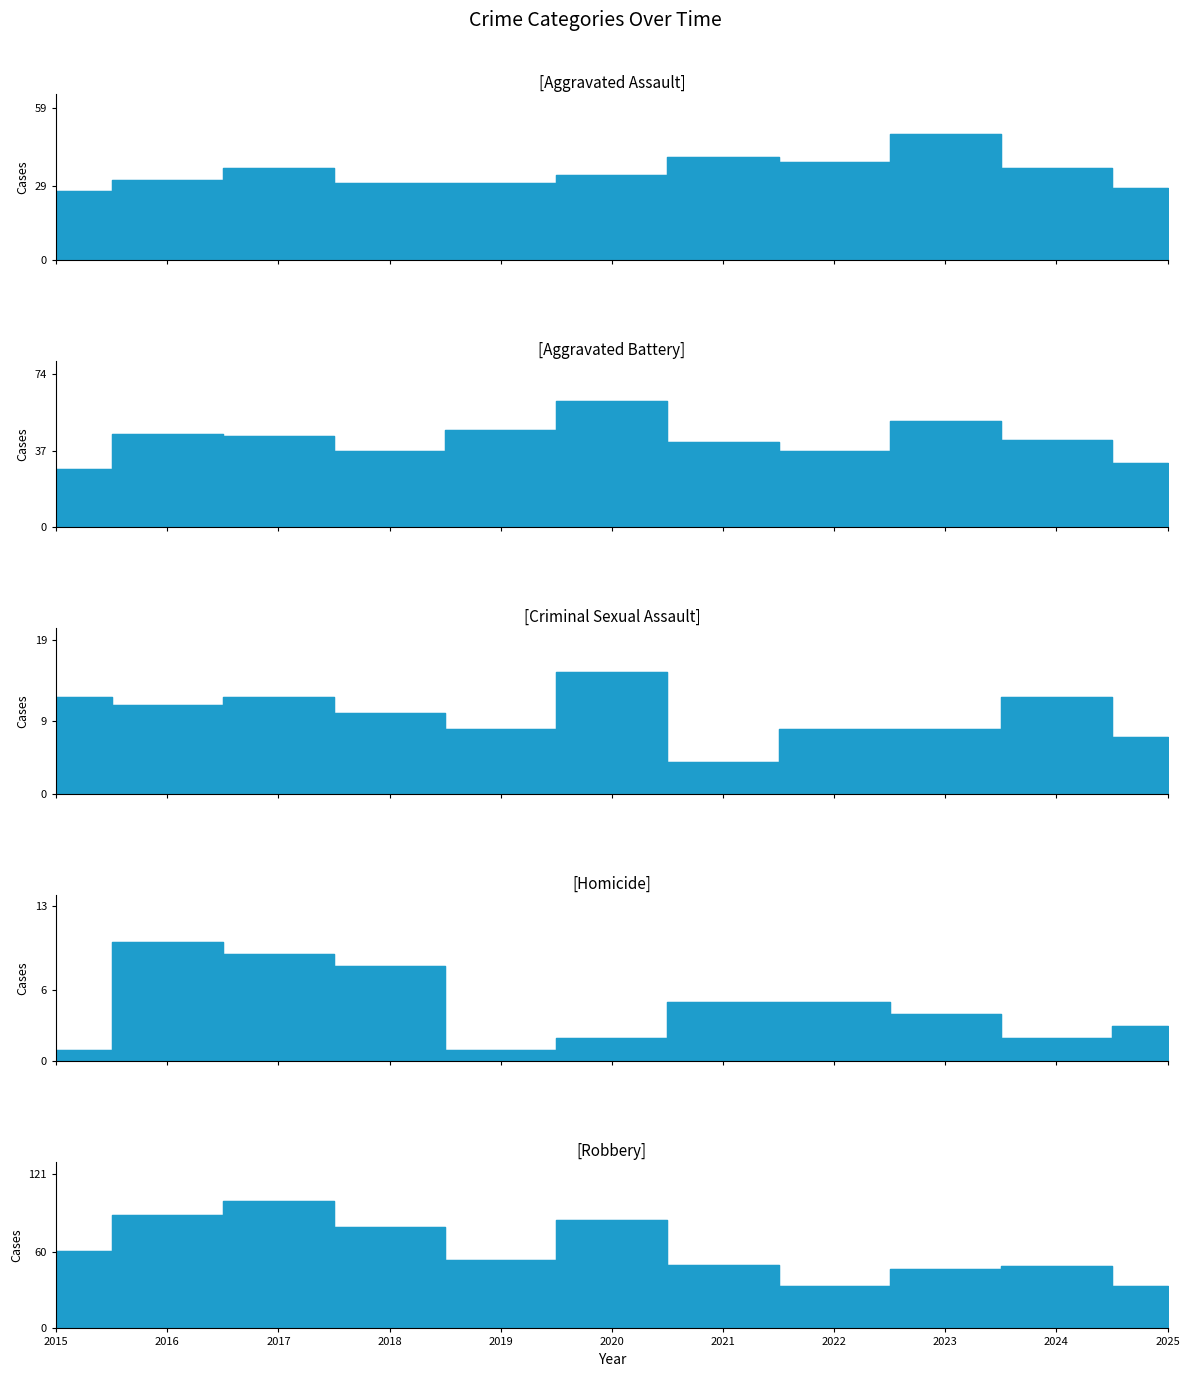

True or false: Aggravated Assault and Aggravated Battery cross at least once.

True